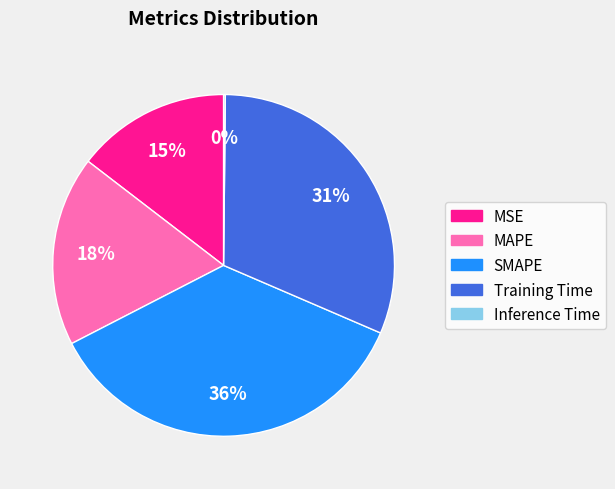

What is the largest slice in the pie chart?

SMAPE